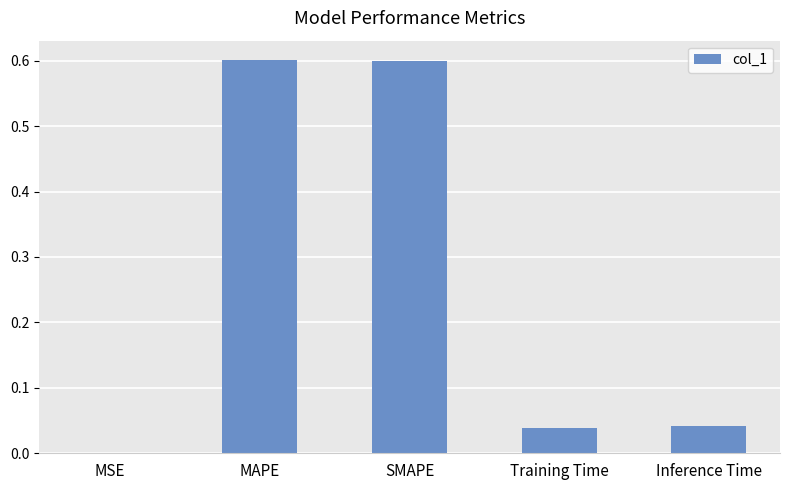

The chart shows a value of 0.6 at MAPE. True or false?

True